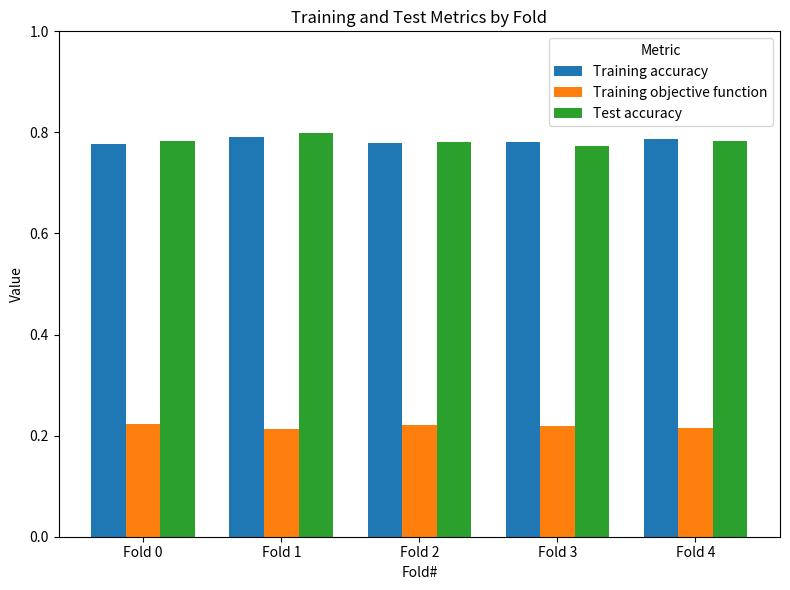

At how many categories does at least one series exceed 0?

5